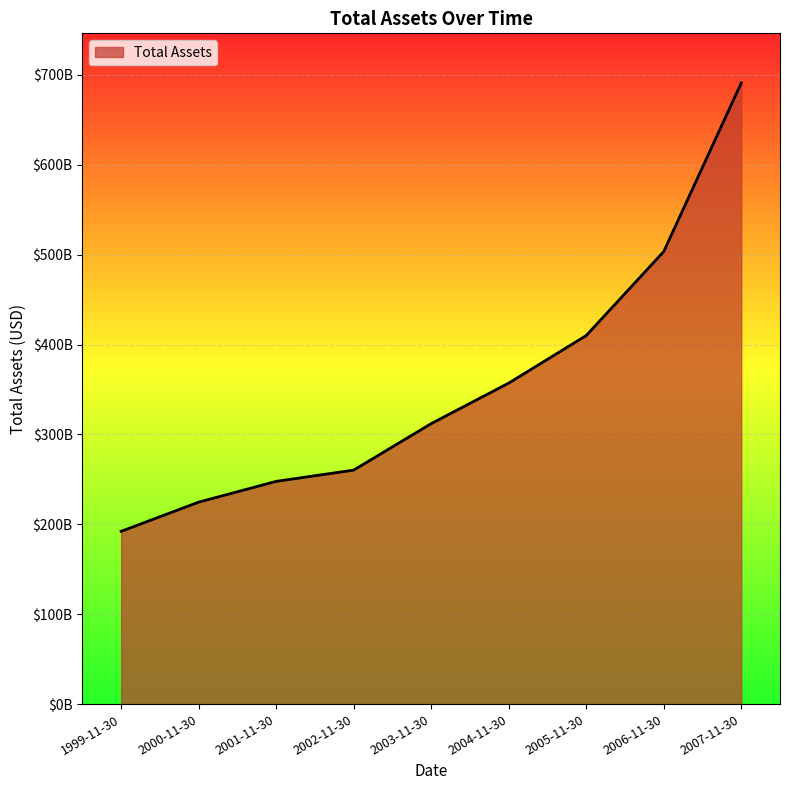

Is this an area chart (filled region under the line)?

Yes